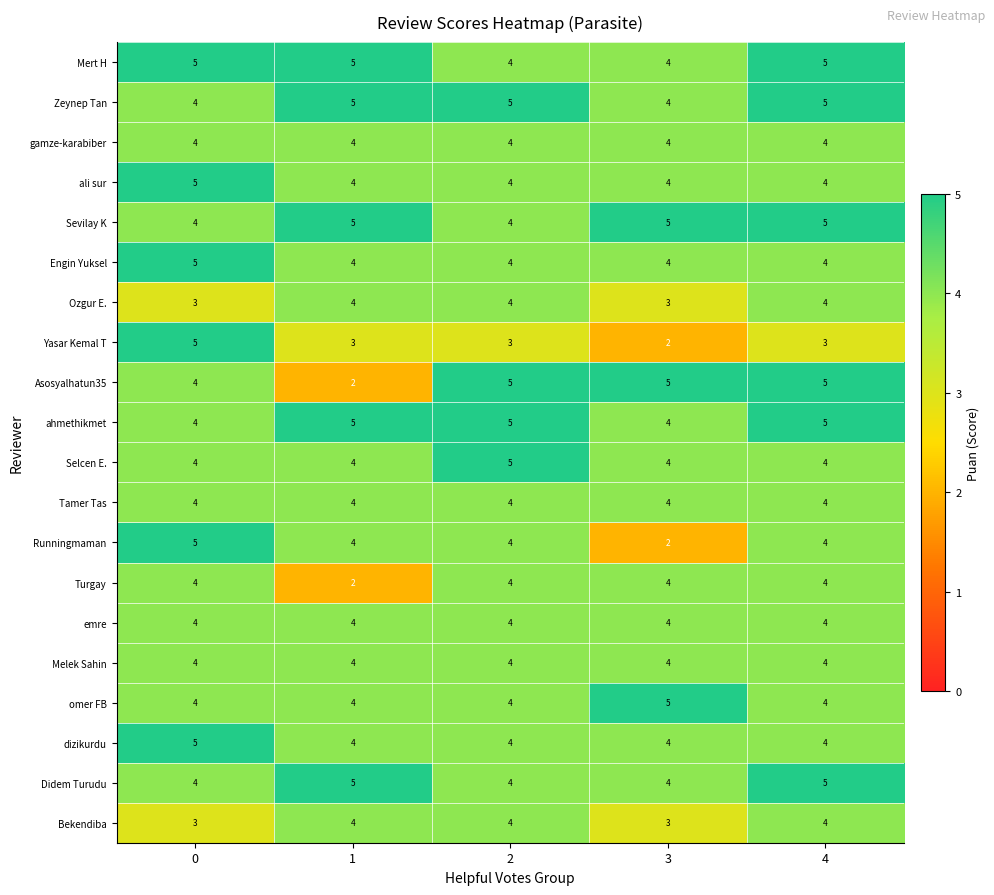

At which category is the sum across all series the highest?

4